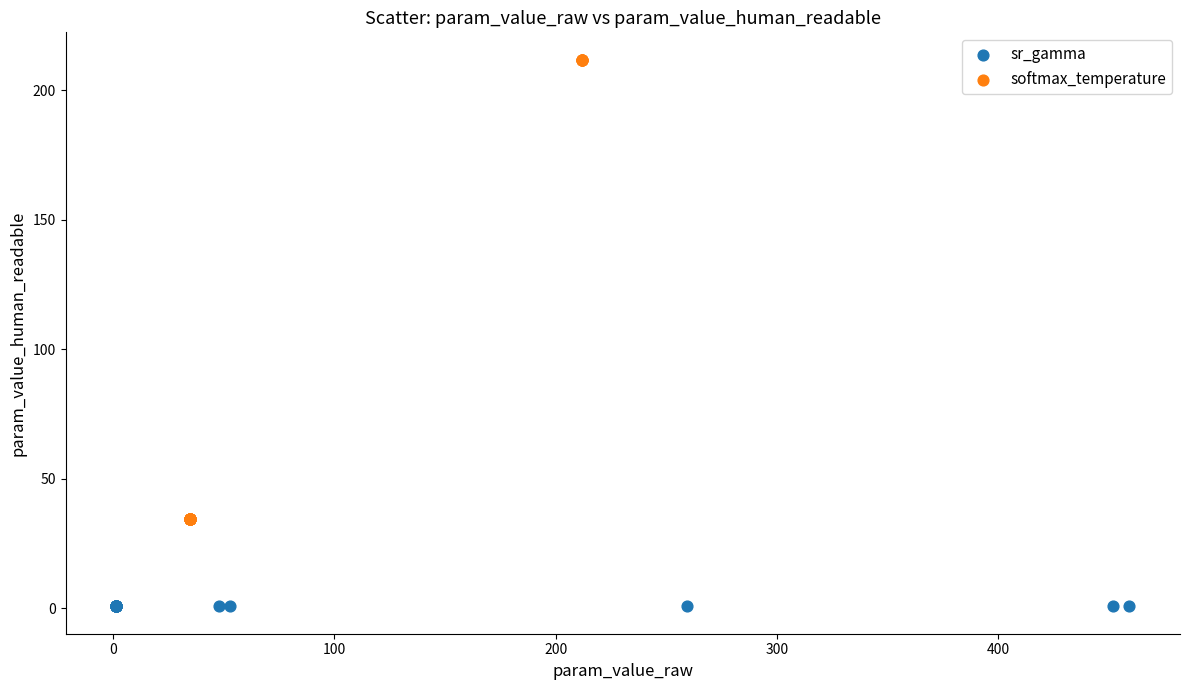

Which series reaches the minimum Y coordinate?

sr_gamma